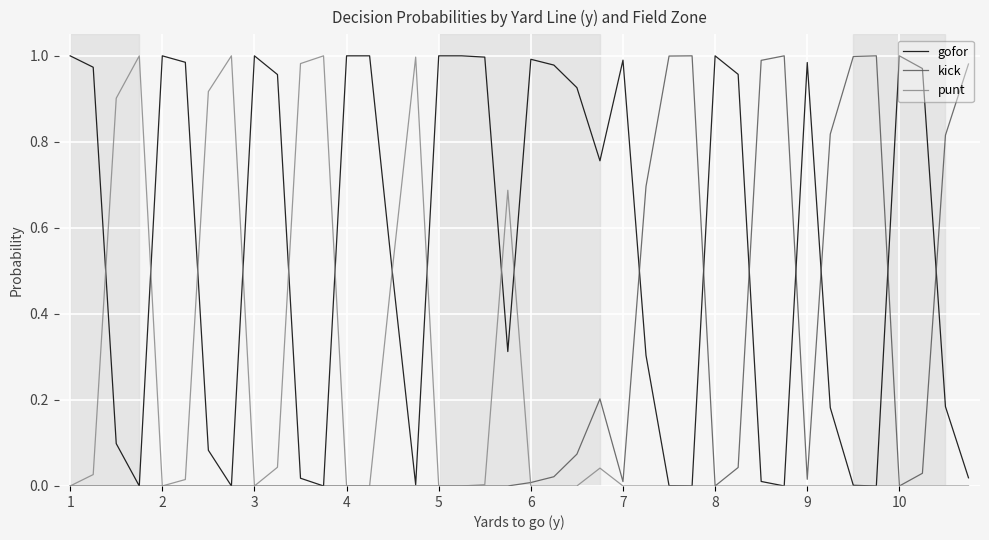

Is this an area chart (filled region under the line)?

No